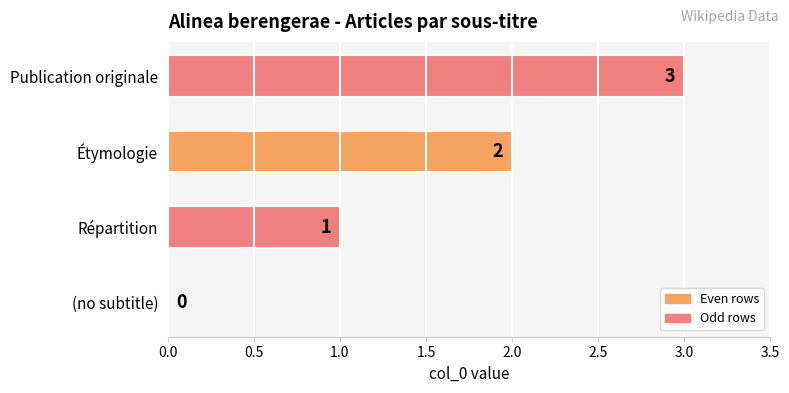

What is the change in value from Étymologie to Publication originale?

+1